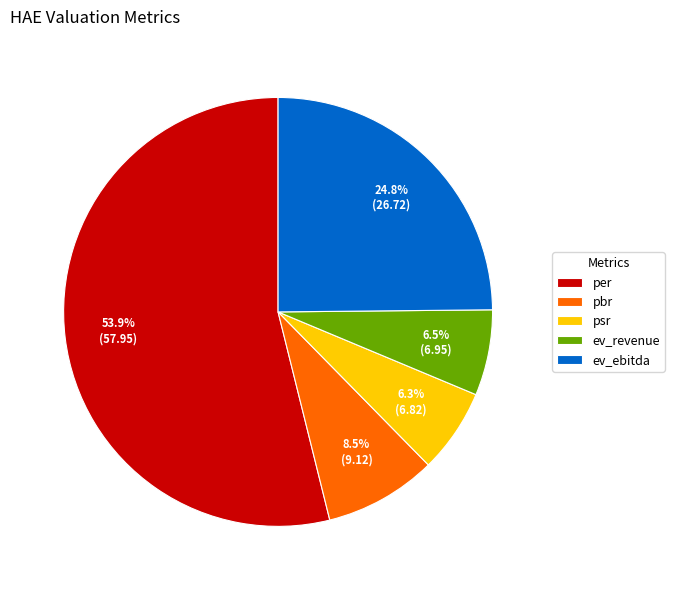

Is it true that psr is 1% of the pie?

False